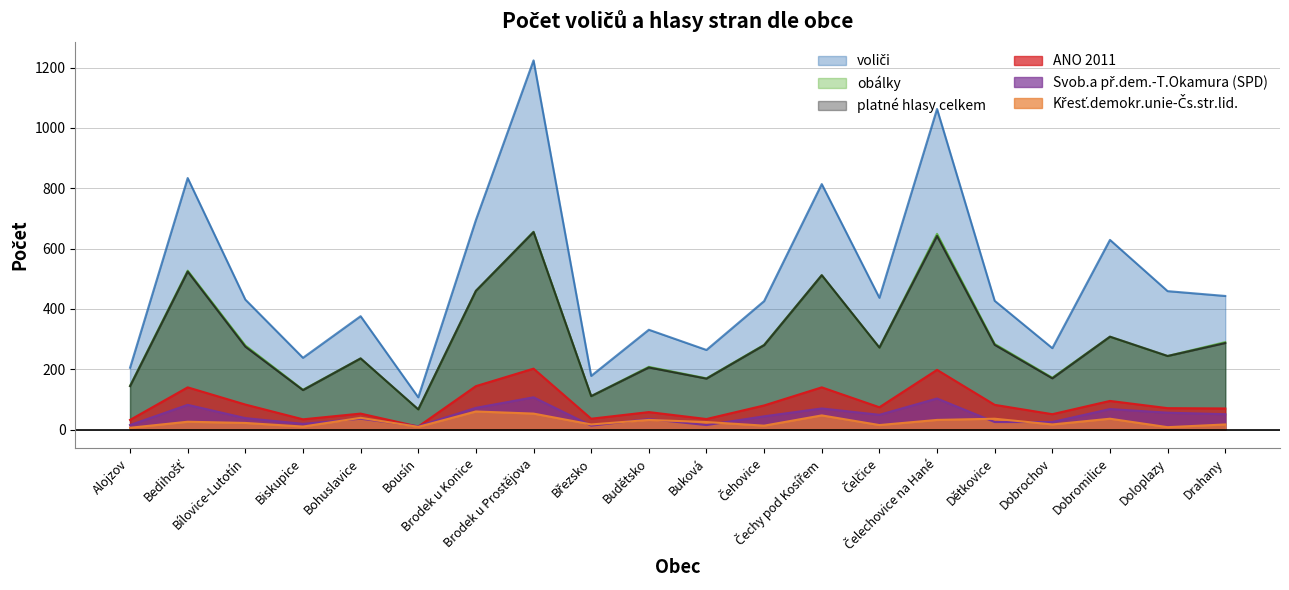

How many values in the Svob.a př.dem.-T.Okamura (SPD) series exceed 44?

9